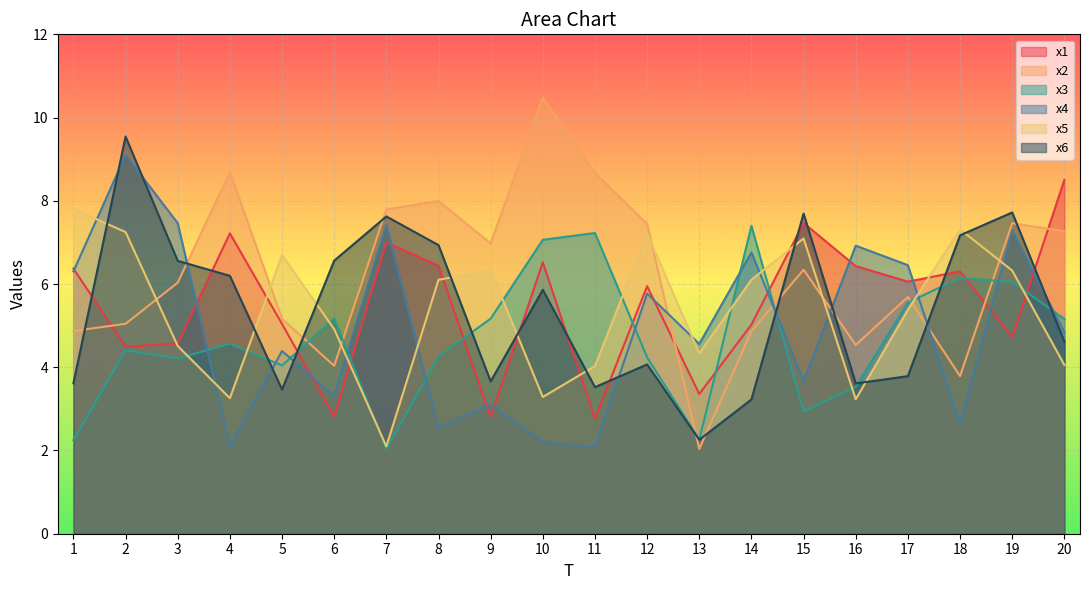

Which category has the lowest value across all series?

7